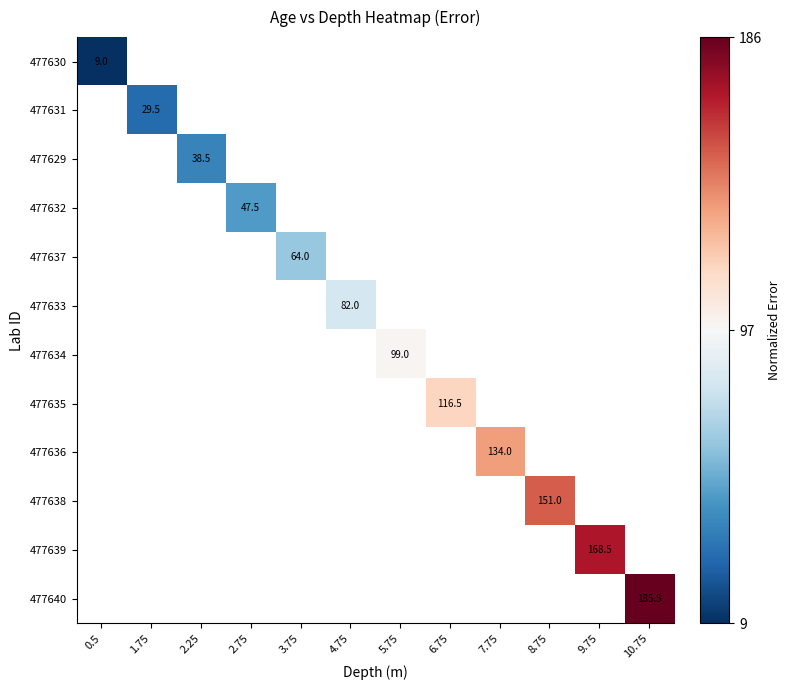

The 477639 series shows 287.1 at 9.75. True or false?

False